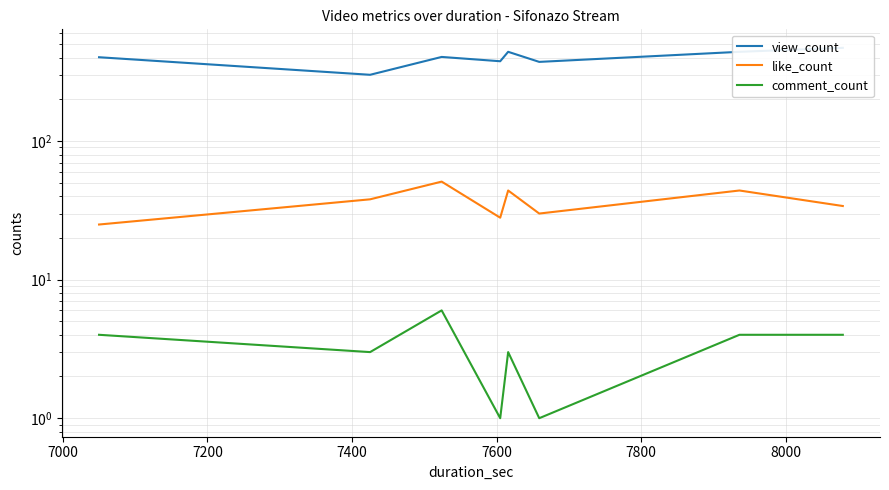

Reading right to left, extract all data points from this chart.

view_count: 471	441	373	441	377	405	301	403
like_count: 34	44	30	44	28	51	38	25
comment_count: 4	4	1	3	1	6	3	4